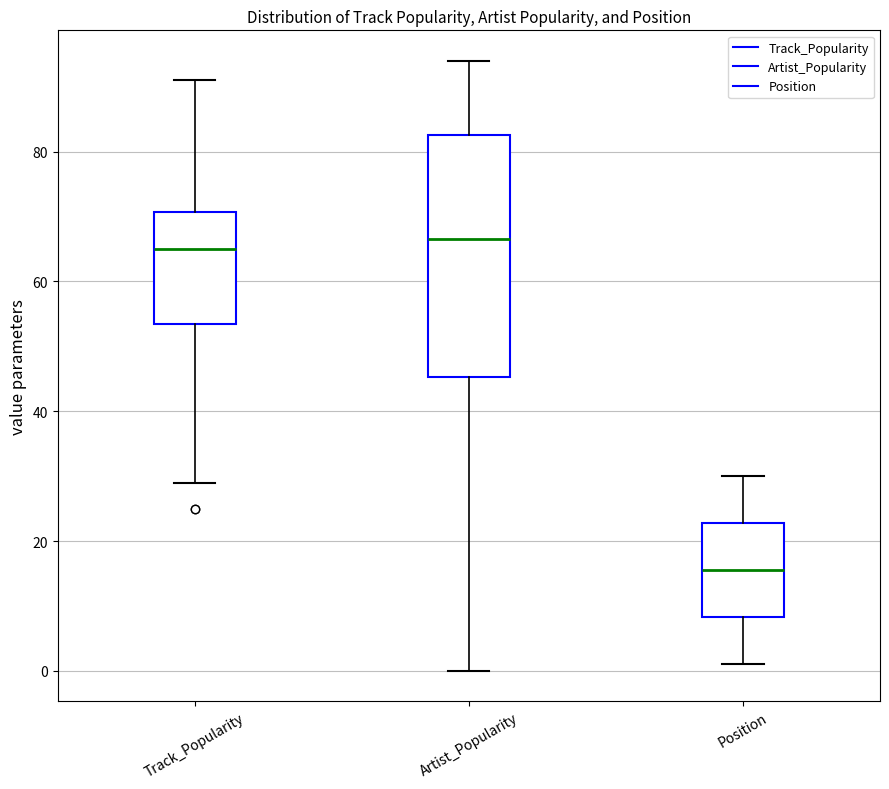

Comparing the boxes themselves (not the whiskers), which one is the tallest?

Artist_Popularity